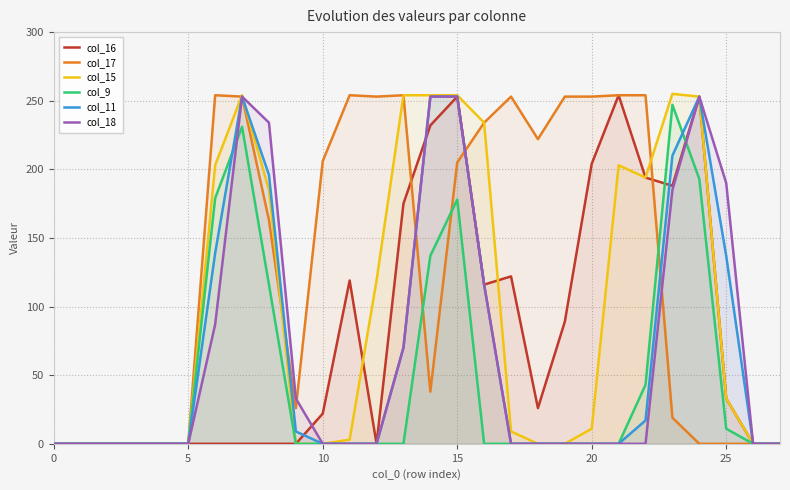

How many distinct data groups are displayed?

6